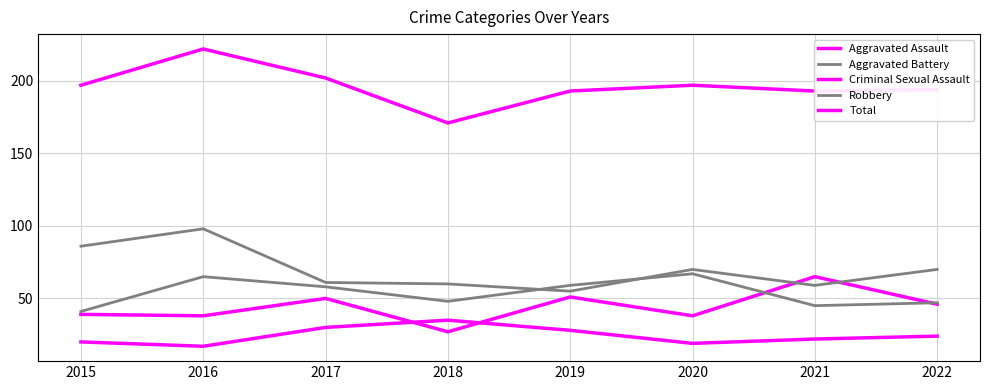

Which series changed the most between 2015 and 2021?

Robbery